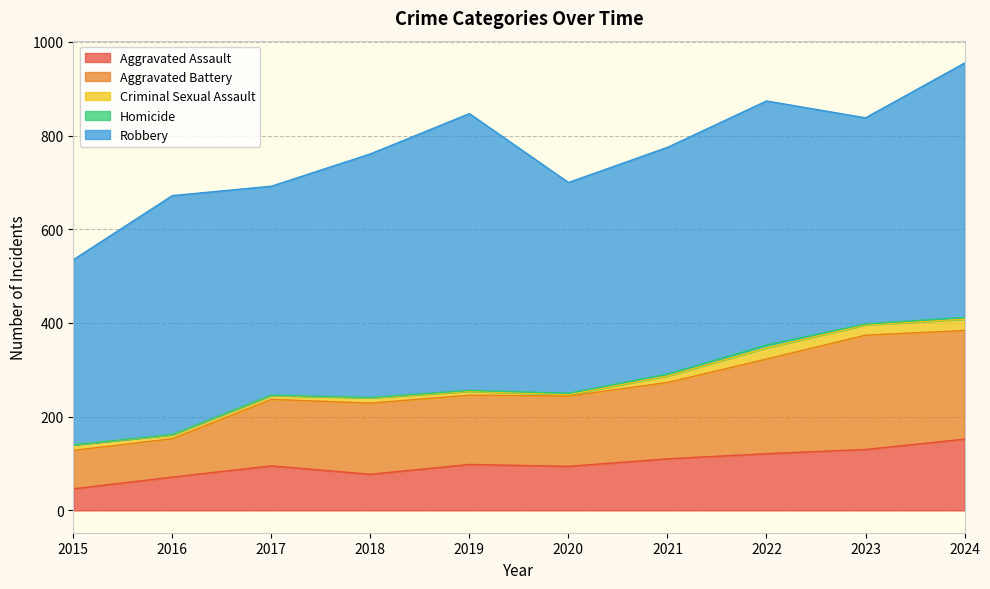

In Aggravated Battery, how many points are lower than both neighbors (excluding endpoints)?

1